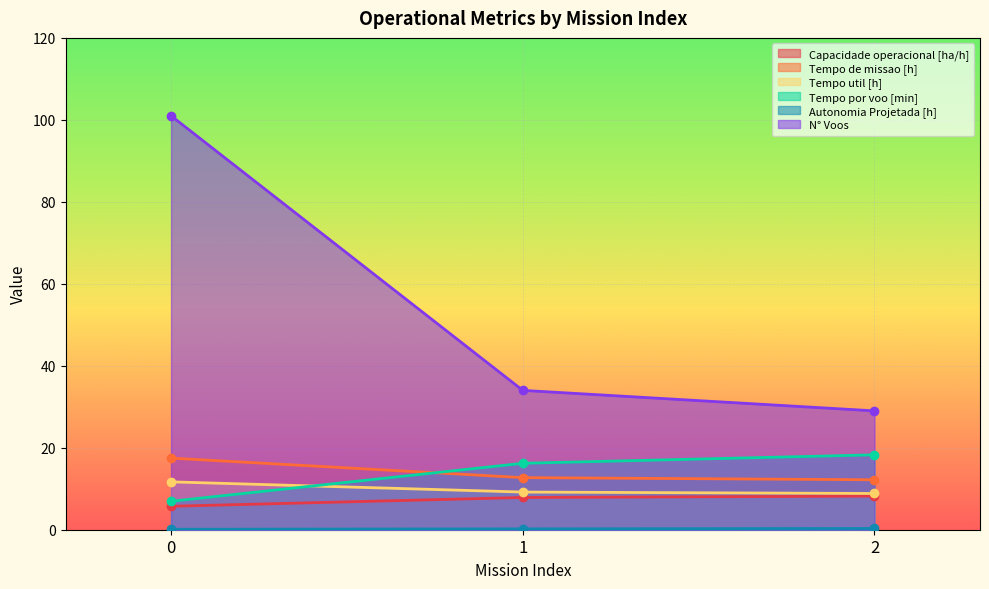

True or false: Autonomia Projetada [h] has a value of 0.4 at 1.

False